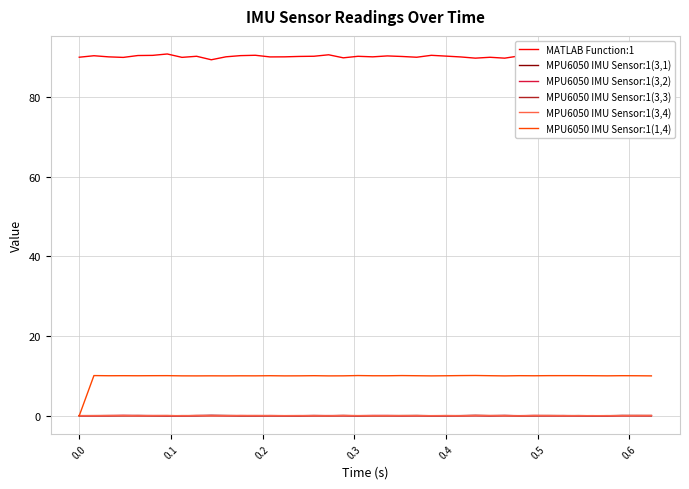

True or false: MPU6050 IMU Sensor:1(3,1) and MATLAB Function:1 intersect in this chart.

False